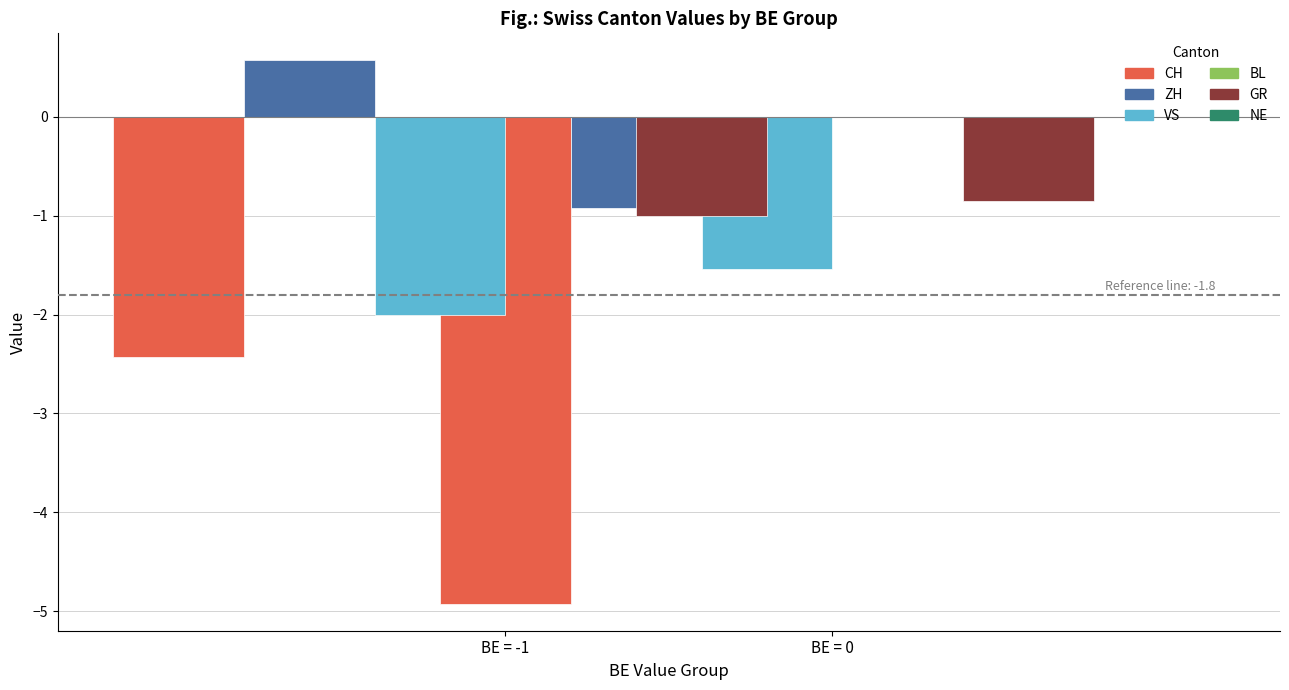

True or false: CH has a value of -1.4 at BE = -1.

False